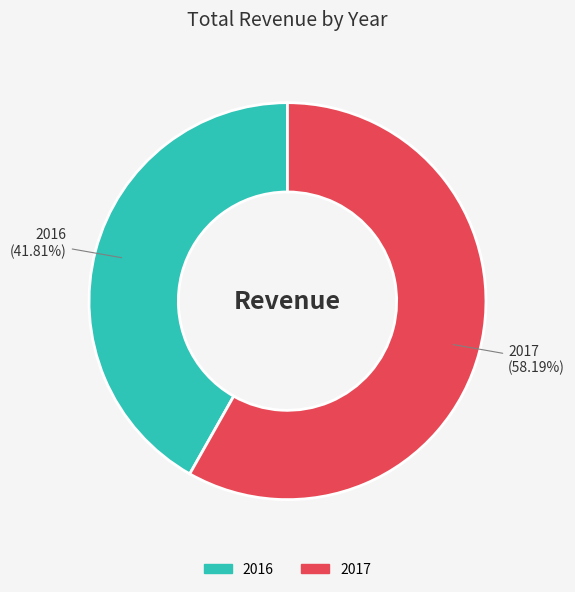

To the nearest percent, what is the difference between the largest and smallest slice percentages?

16%